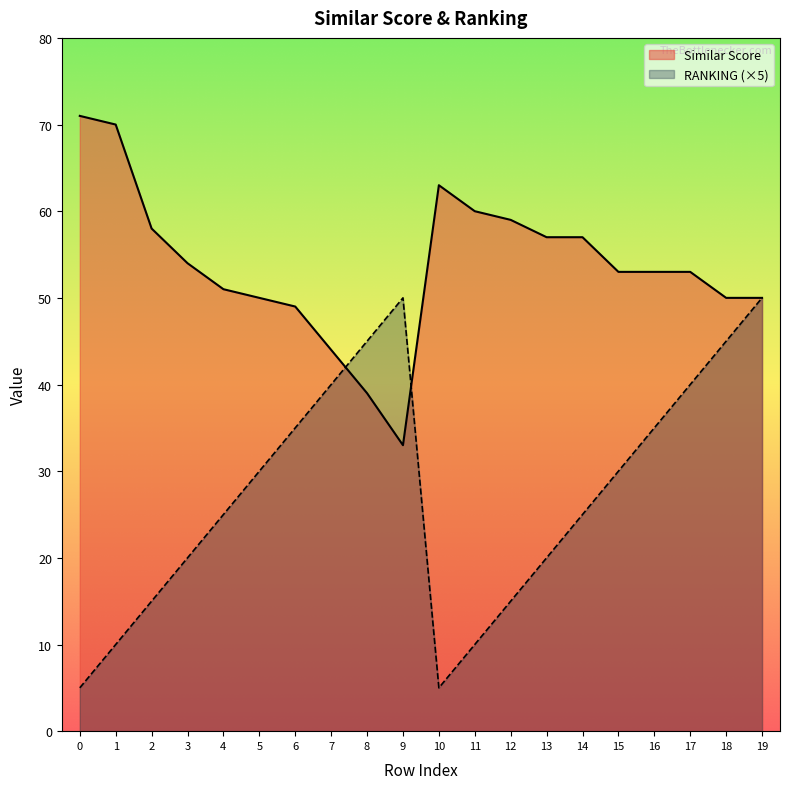

The value of Similar Score at 19 is 21. True or false?

False